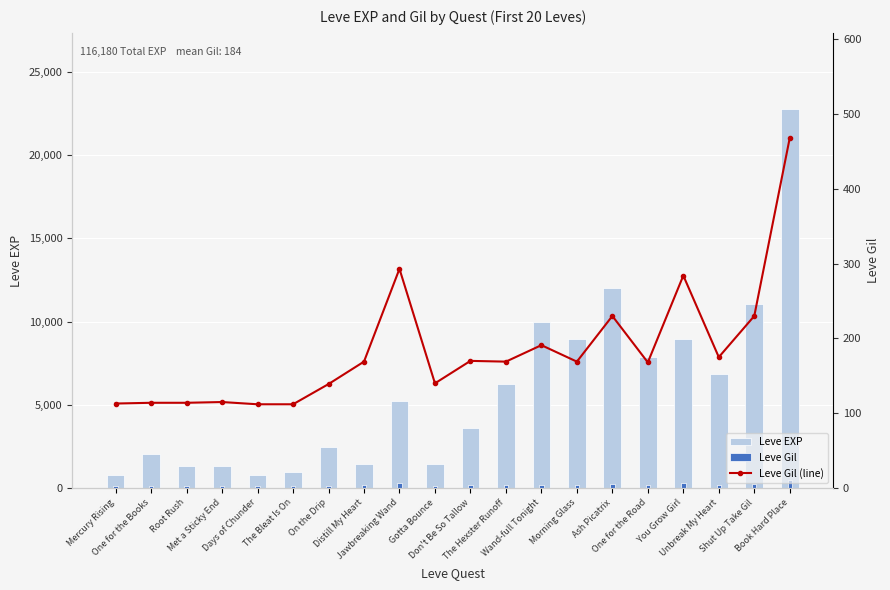

Reading right to left, transcribe all the data shown in this chart.

Leve EXP: Book Hard Place=22790	Shut Up Take Gil=11040	Unbreak My Heart=6880	You Grow Girl=8930	One for the Road=7880	Ash Picatrix=12030	Morning Glass=8930	Wand-full Tonight=9990	The Hexster Runoff=6280	Don't Be So Tallow=3600	Gotta Bounce=1420	Jawbreaking Wand=5220	Distill My Heart=1420	On the Drip=2490	The Bleat Is On=980	Days of Chunder=800	Met a Sticky End=1330	Root Rush=1330	One for the Books=2040	Mercury Rising=800
Leve Gil: Book Hard Place=468	Shut Up Take Gil=230	Unbreak My Heart=175	You Grow Girl=284	One for the Road=168	Ash Picatrix=230	Morning Glass=169	Wand-full Tonight=191	The Hexster Runoff=169	Don't Be So Tallow=170	Gotta Bounce=140	Jawbreaking Wand=293	Distill My Heart=169	On the Drip=139	The Bleat Is On=112	Days of Chunder=112	Met a Sticky End=115	Root Rush=114	One for the Books=114	Mercury Rising=113
Leve Gil (line): Book Hard Place=468	Shut Up Take Gil=230	Unbreak My Heart=175	You Grow Girl=284	One for the Road=168	Ash Picatrix=230	Morning Glass=169	Wand-full Tonight=191	The Hexster Runoff=169	Don't Be So Tallow=170	Gotta Bounce=140	Jawbreaking Wand=293	Distill My Heart=169	On the Drip=139	The Bleat Is On=112	Days of Chunder=112	Met a Sticky End=115	Root Rush=114	One for the Books=114	Mercury Rising=113